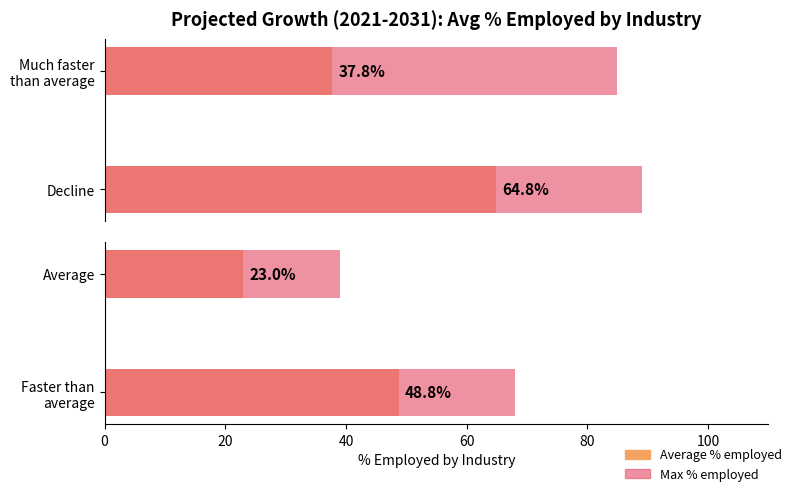

The value of Max % employed at Average is 9.2. True or false?

False